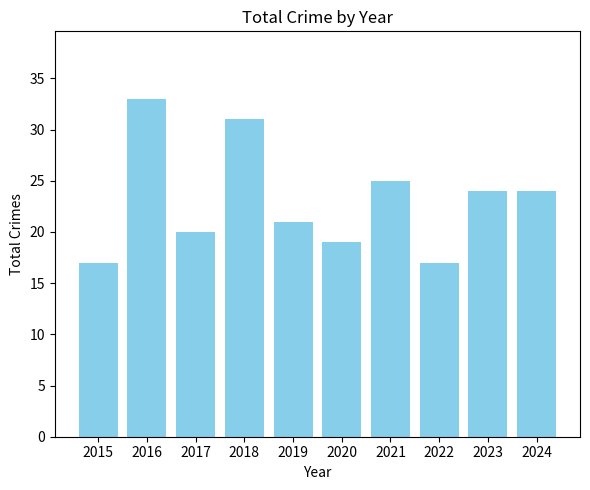

Reading right to left, list all the values displayed in this chart.

24	24	17	25	19	21	31	20	33	17